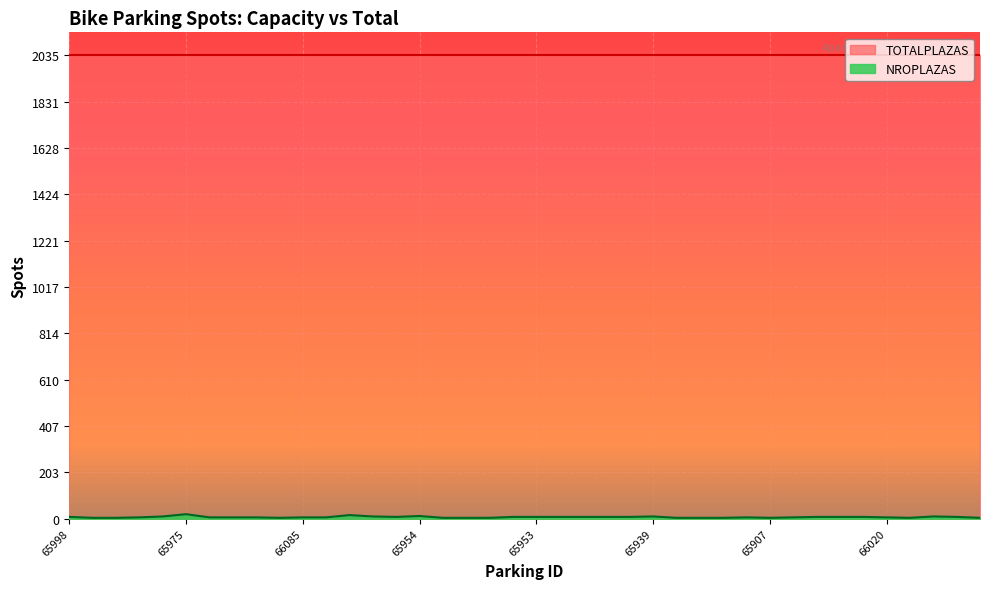

What is the minimum value shown in the chart?

4